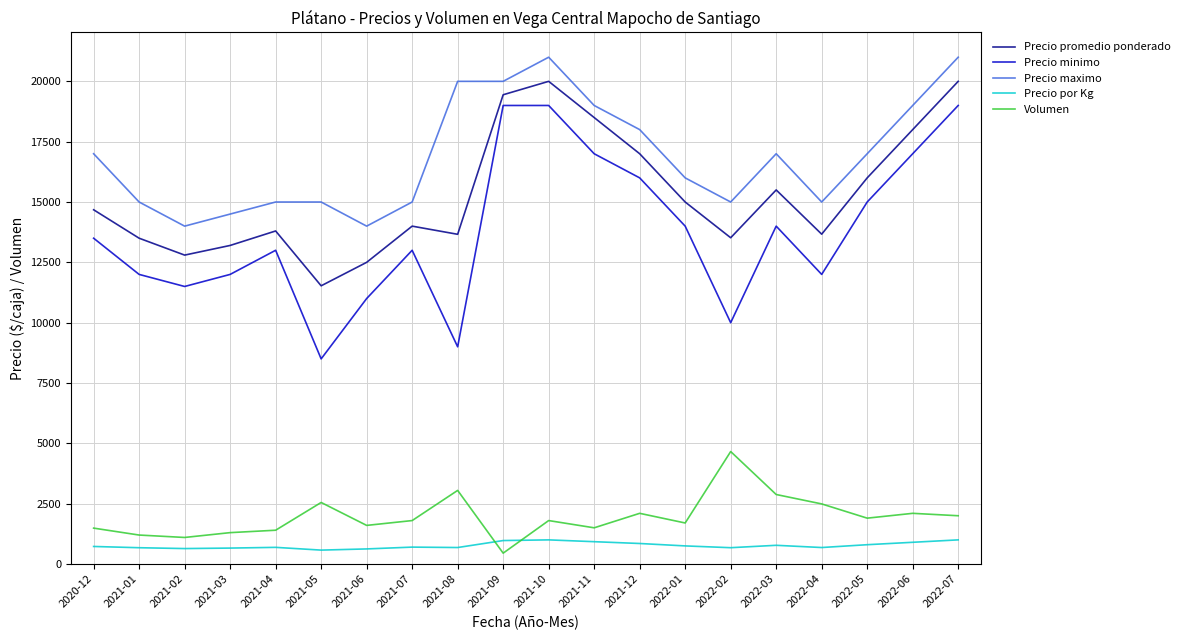

How many categories are shown in the chart?

20